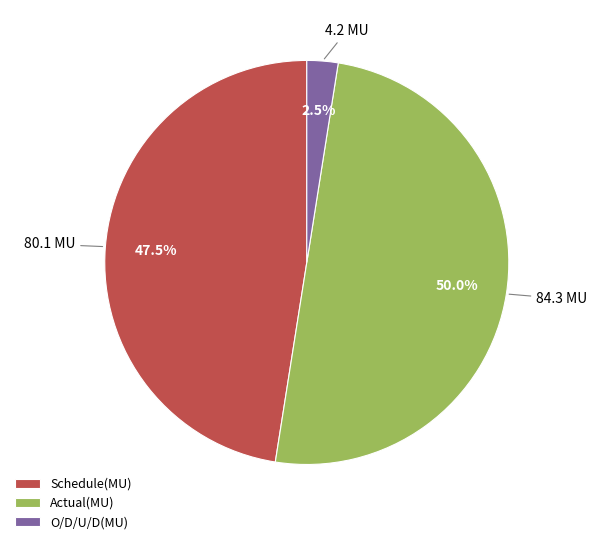

How many slices are in this pie chart?

3